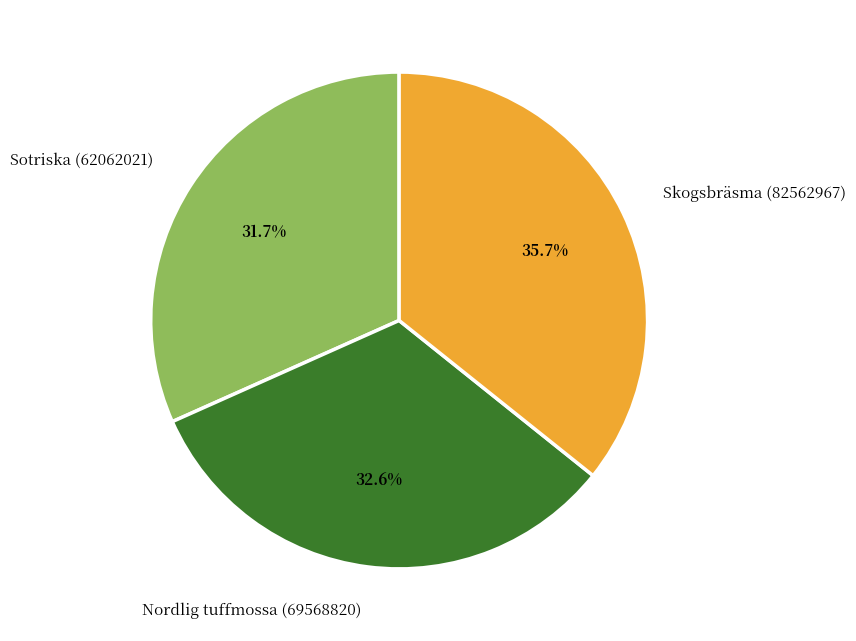

Between Nordlig tuffmossa (69568820) and Skogsbräsma (82562967), which is larger?

Skogsbräsma (82562967)